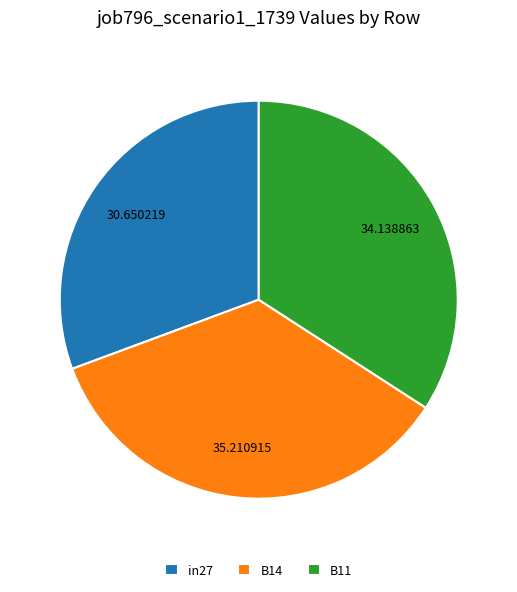

How many segments does this pie chart have?

3